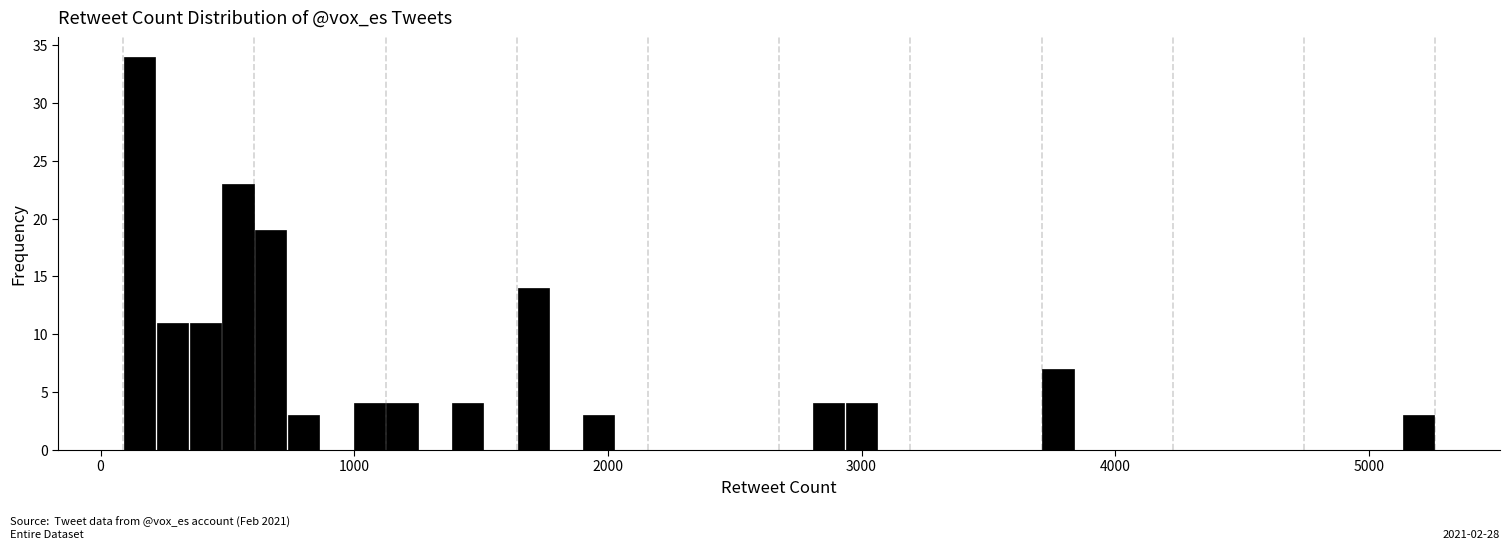

Read against the x-axis, roughly where is the centre of the tallest bar?

200